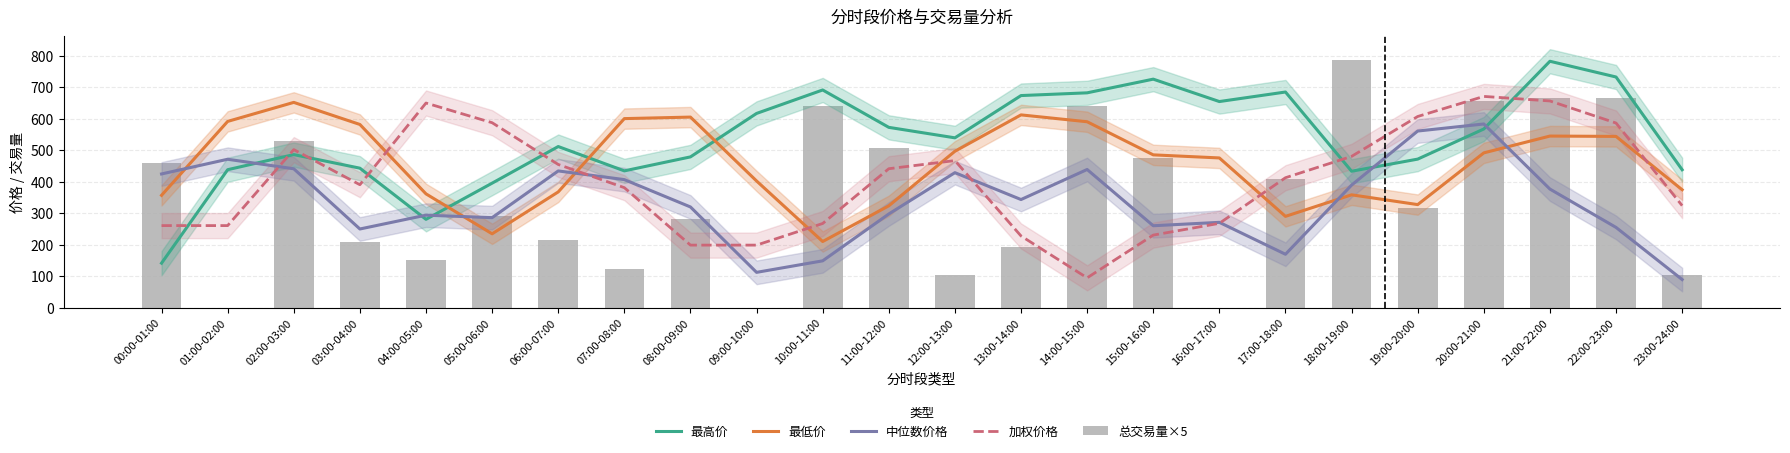

What value does the 加权价格 series have at 04:00-05:00?

649.6